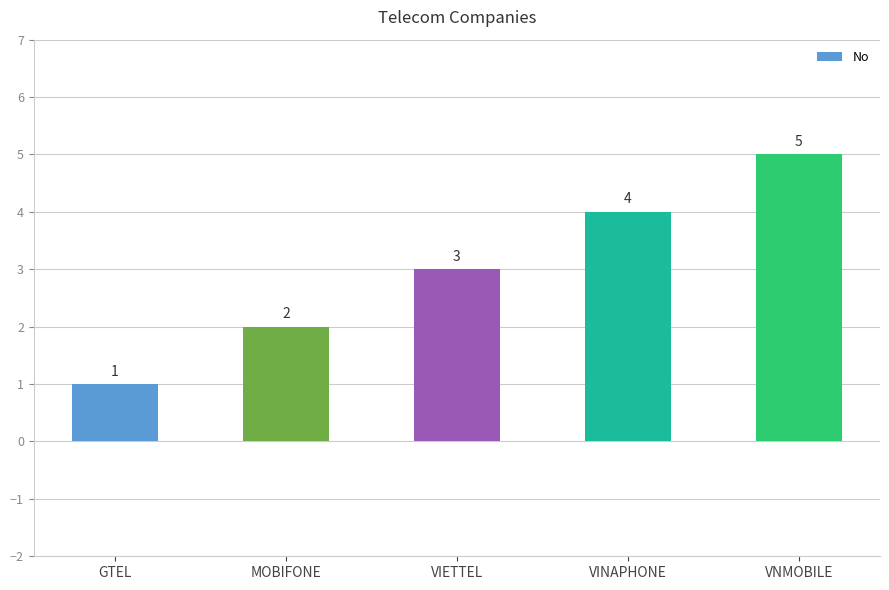

What is the minimum value shown in the chart?

1